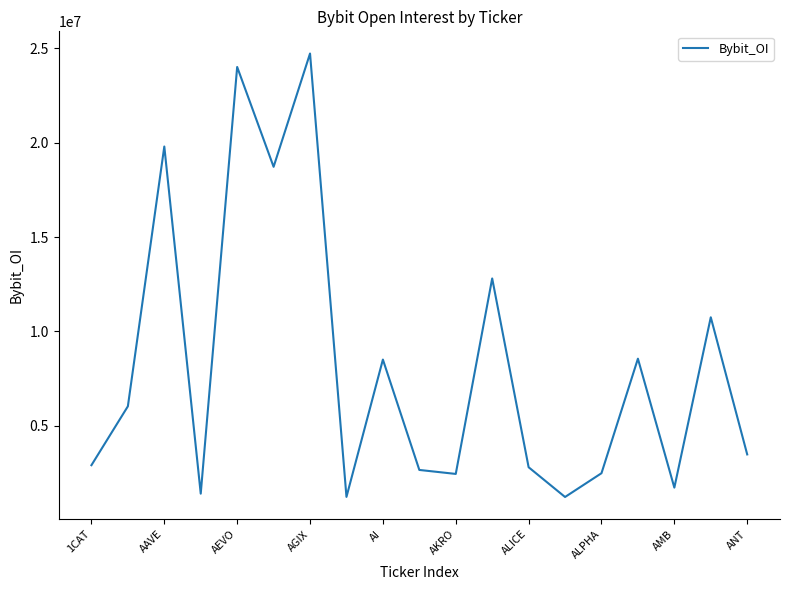

What is the difference between the maximum and minimum values?

23507785